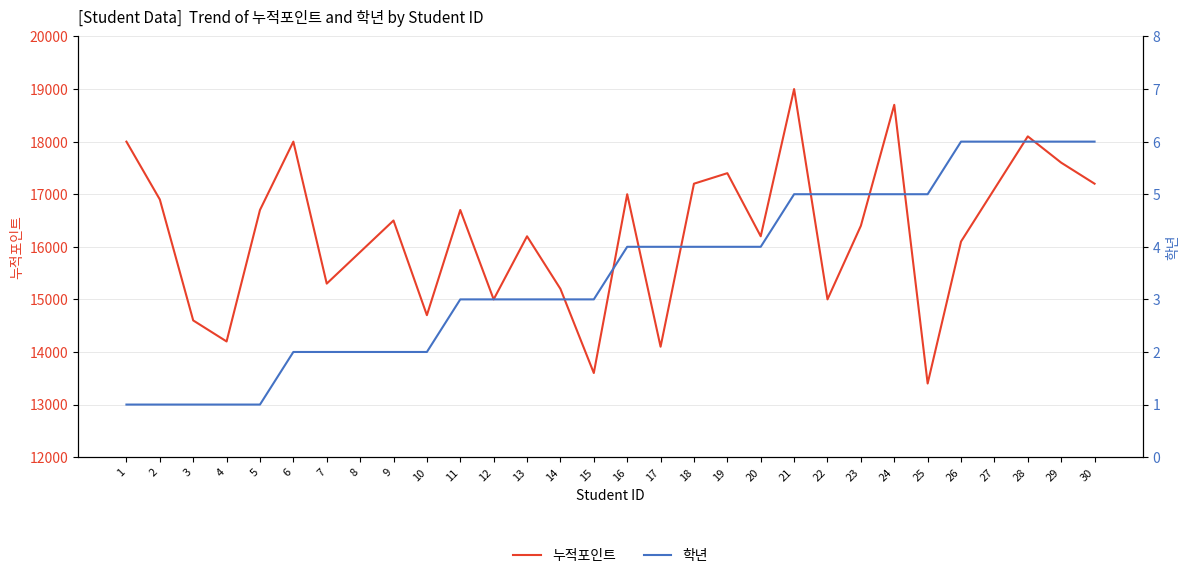

Which series has the largest total across all categories?

누적포인트